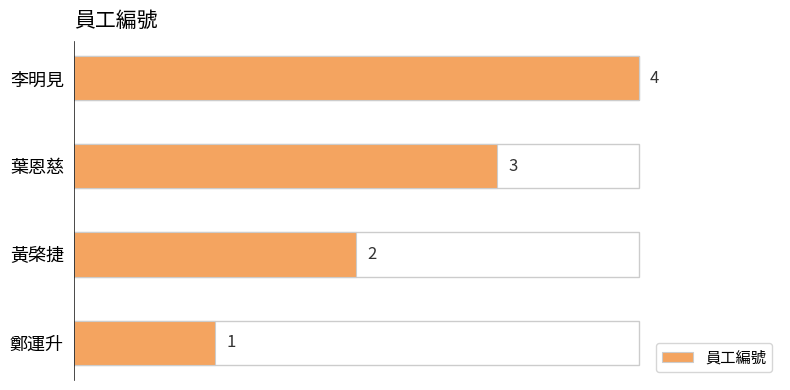

Where is the data nearest to the value 2?

黃棨捷